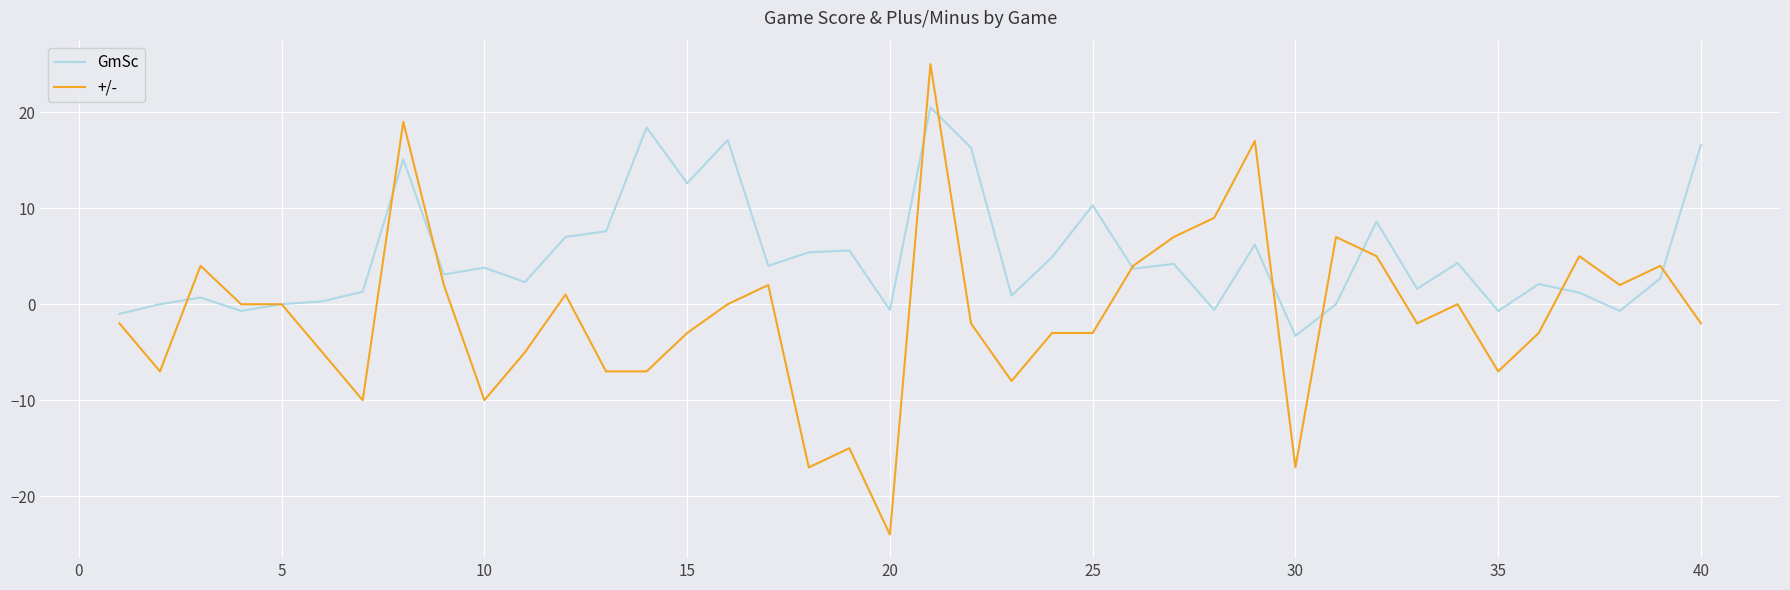

In GmSc, how many points are higher than both neighbors (excluding endpoints)?

13